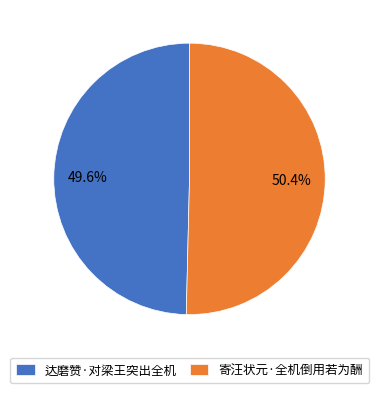

To the nearest percent, what is the difference between the largest and smallest slice percentages?

1%